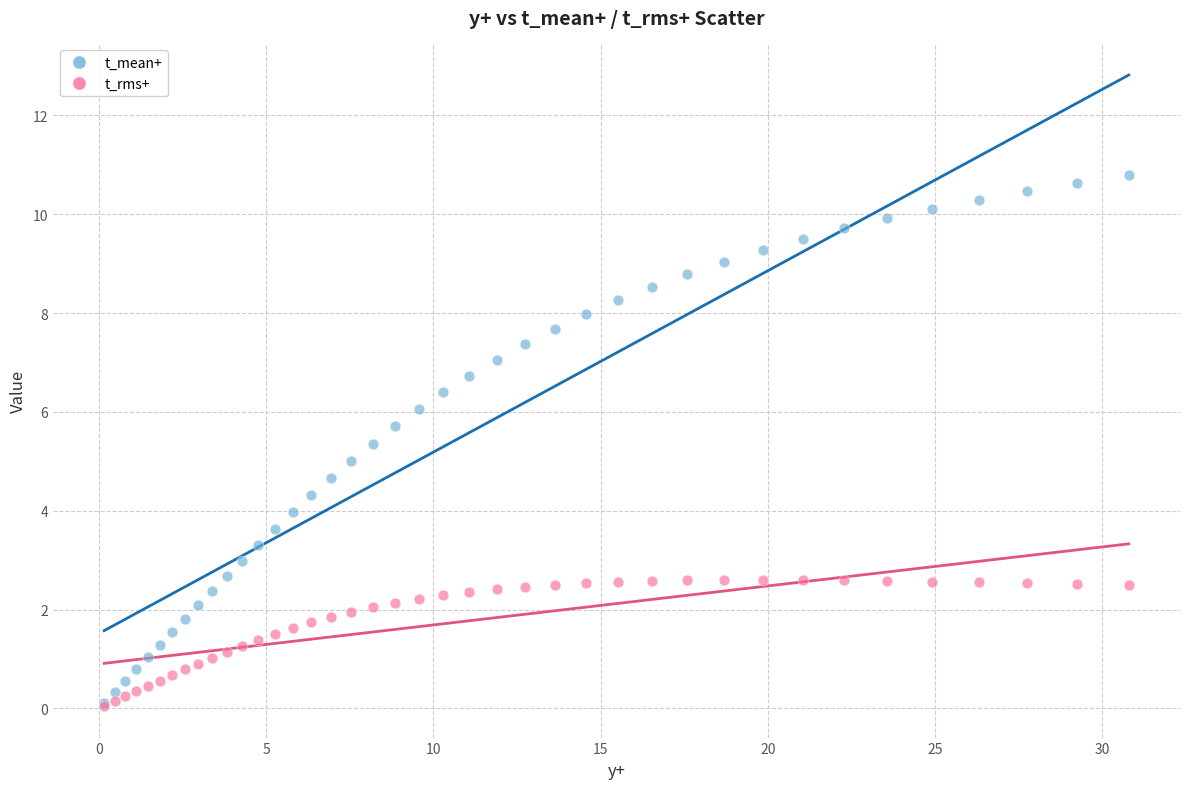

Which series contains the highest Y value?

t_mean+